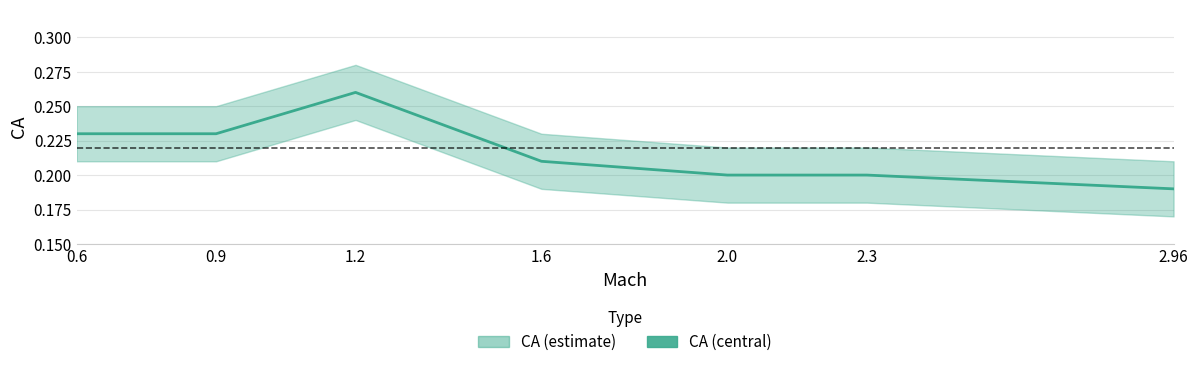

What is the value of the 5th point from the left?

0.2